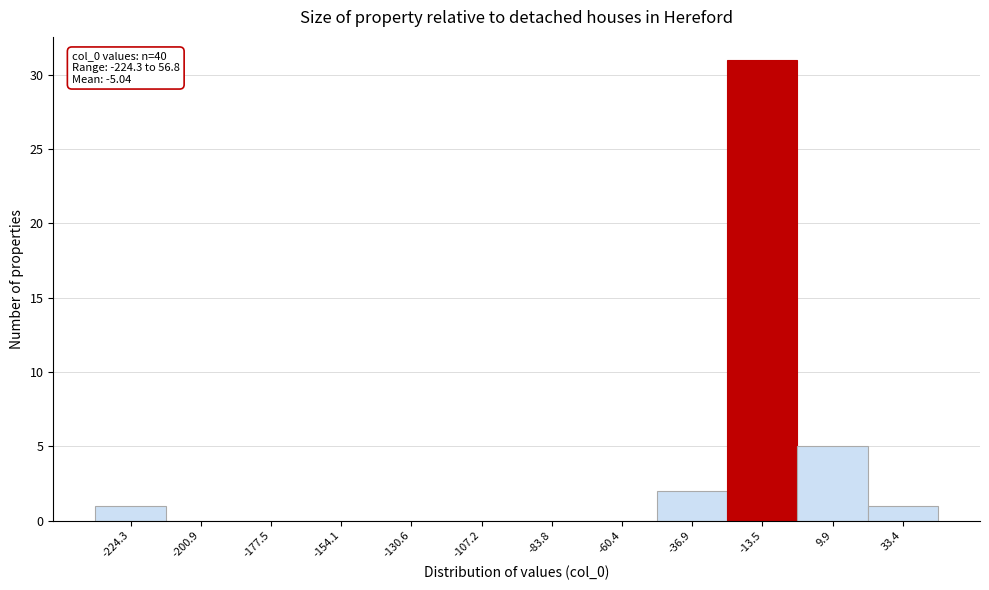

Reading left to right, transcribe all the data shown in this chart.

-224.3=1	-200.9=0	-177.5=0	-154.1=0	-130.6=0	-107.2=0	-83.8=0	-60.4=0	-36.9=2	-13.5=31	9.9=5	33.4=1